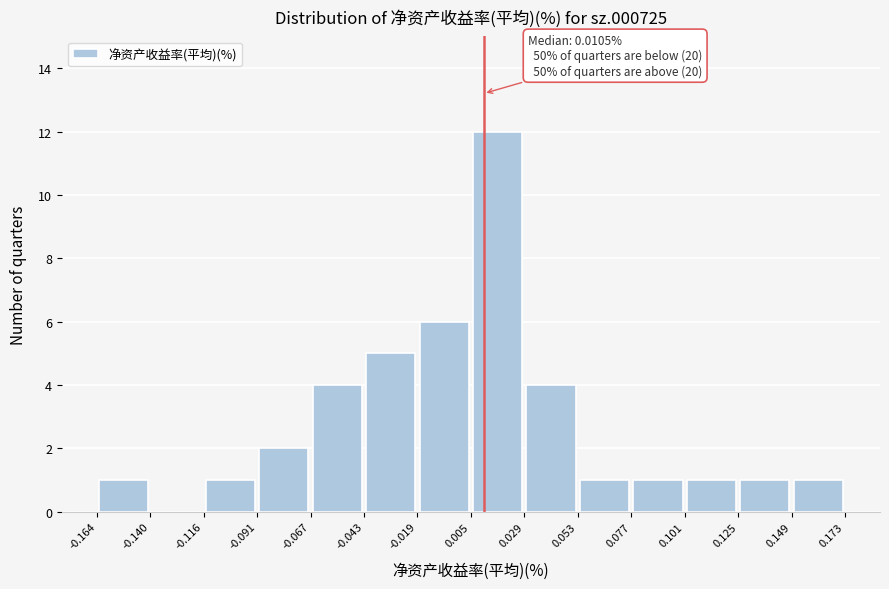

Which range on the x-axis has the tallest bar?

0.005 to 0.029